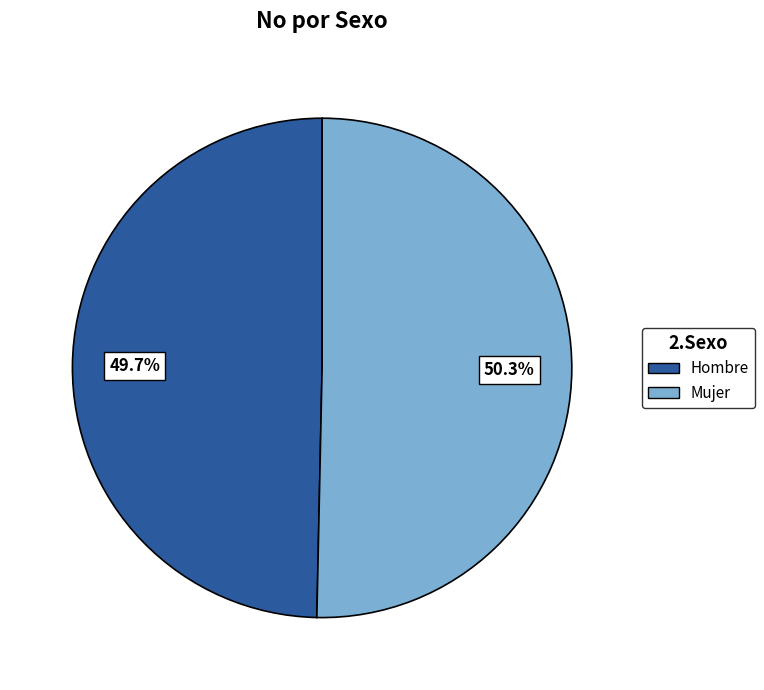

Which has a higher value, Hombre or Mujer?

Mujer